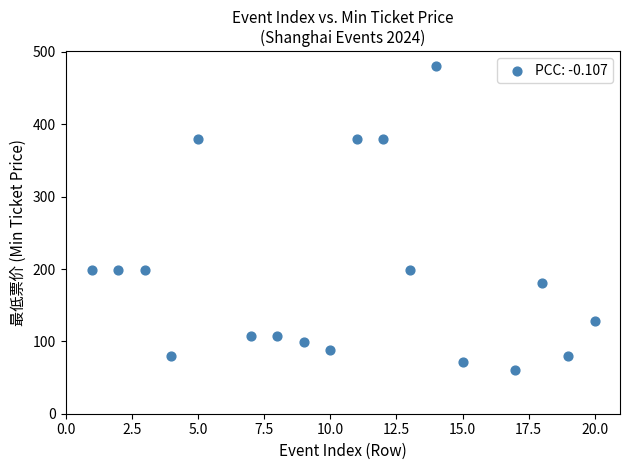

What is the range of Y values (max minus min)?

420